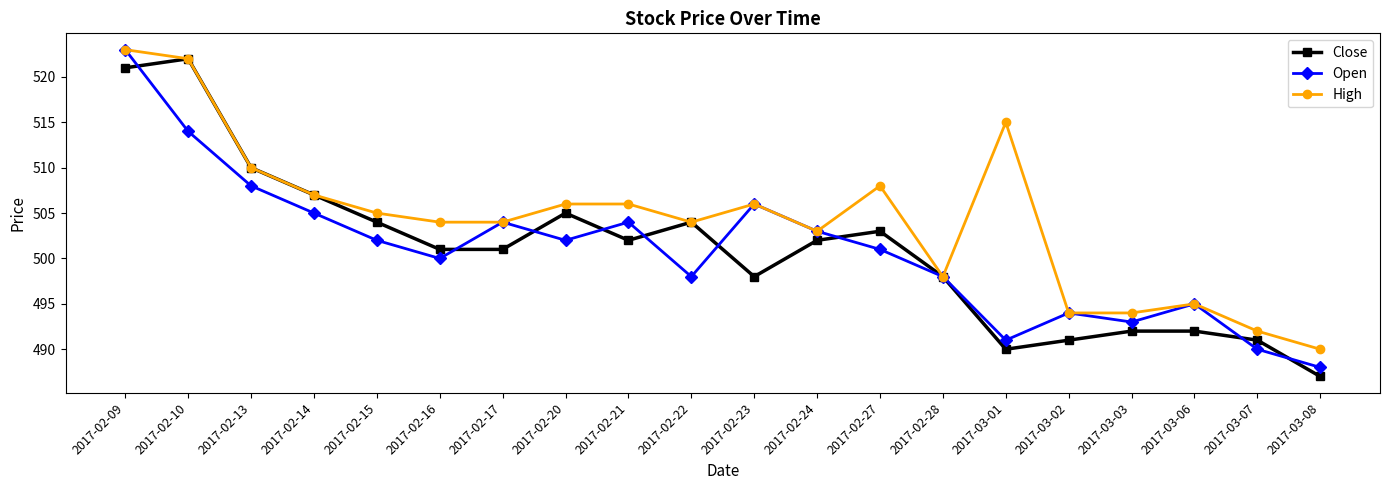

Is it true that Close equals 826 at 2017-02-23?

False